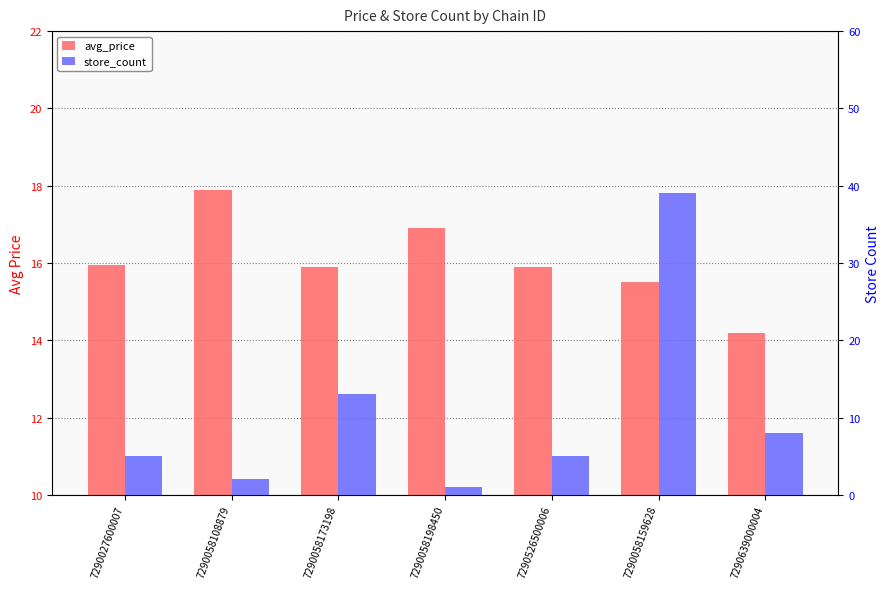

At 7290526500006, list the series in order from largest to smallest.

avg_price, store_count